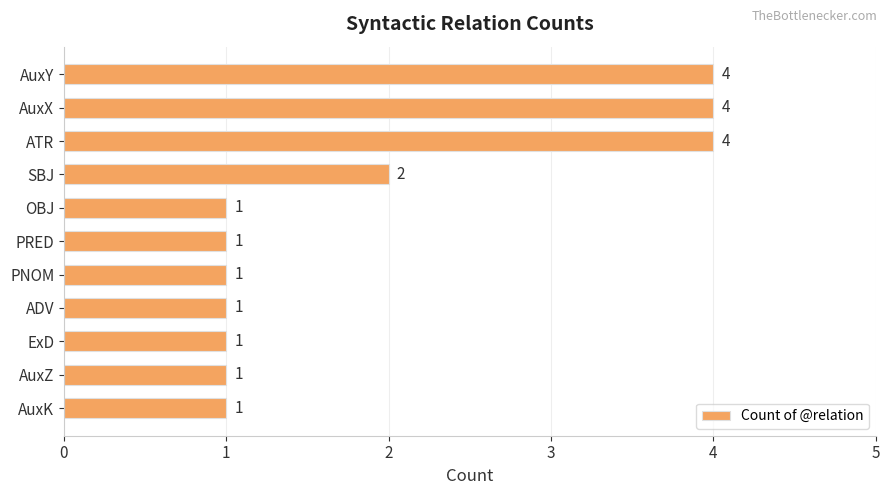

Is it true that the value at SBJ is 2?

True